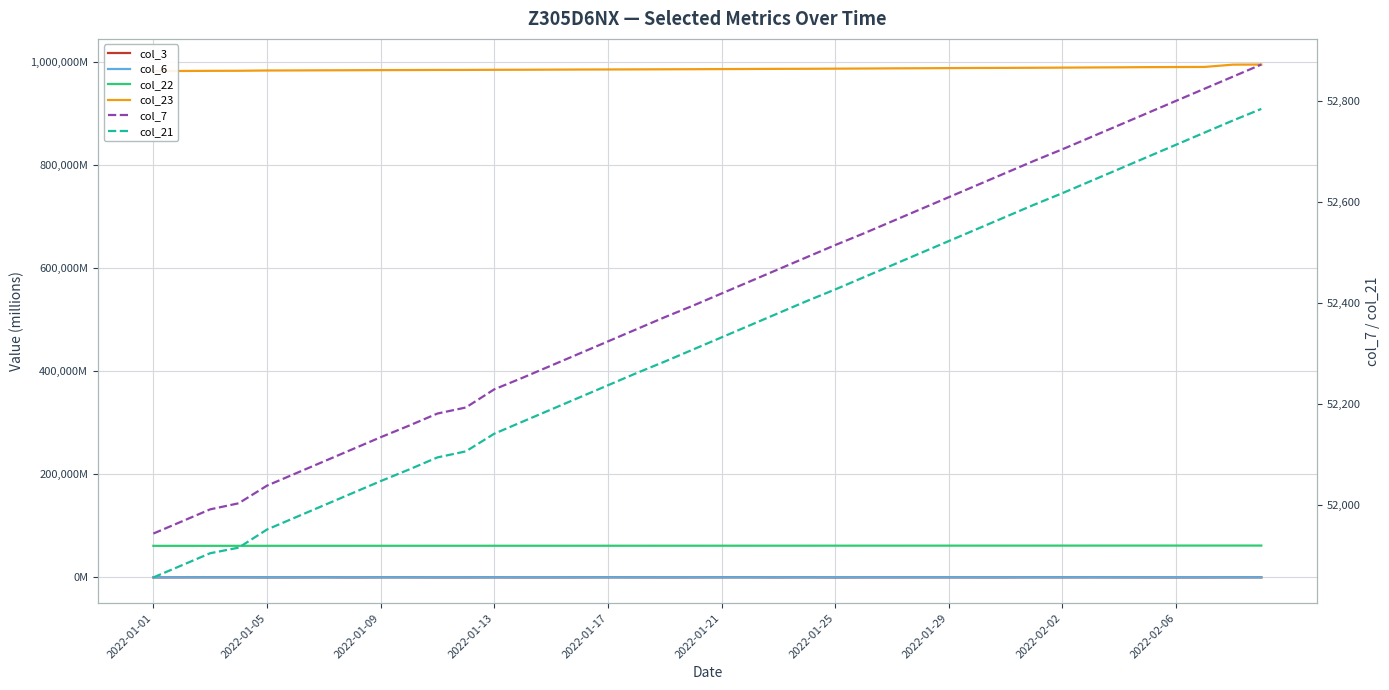

The value of col_22 at 34 is 24313.6. True or false?

False